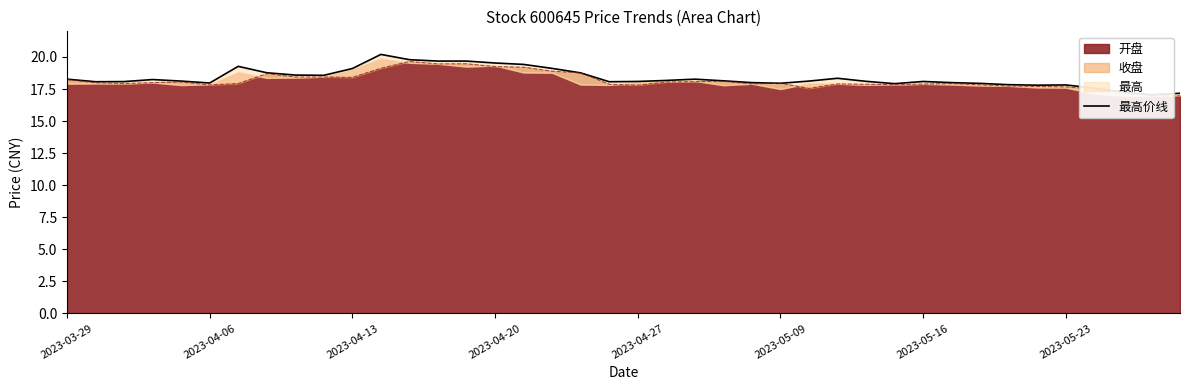

Does the chart display data point markers on the line(s)?

No